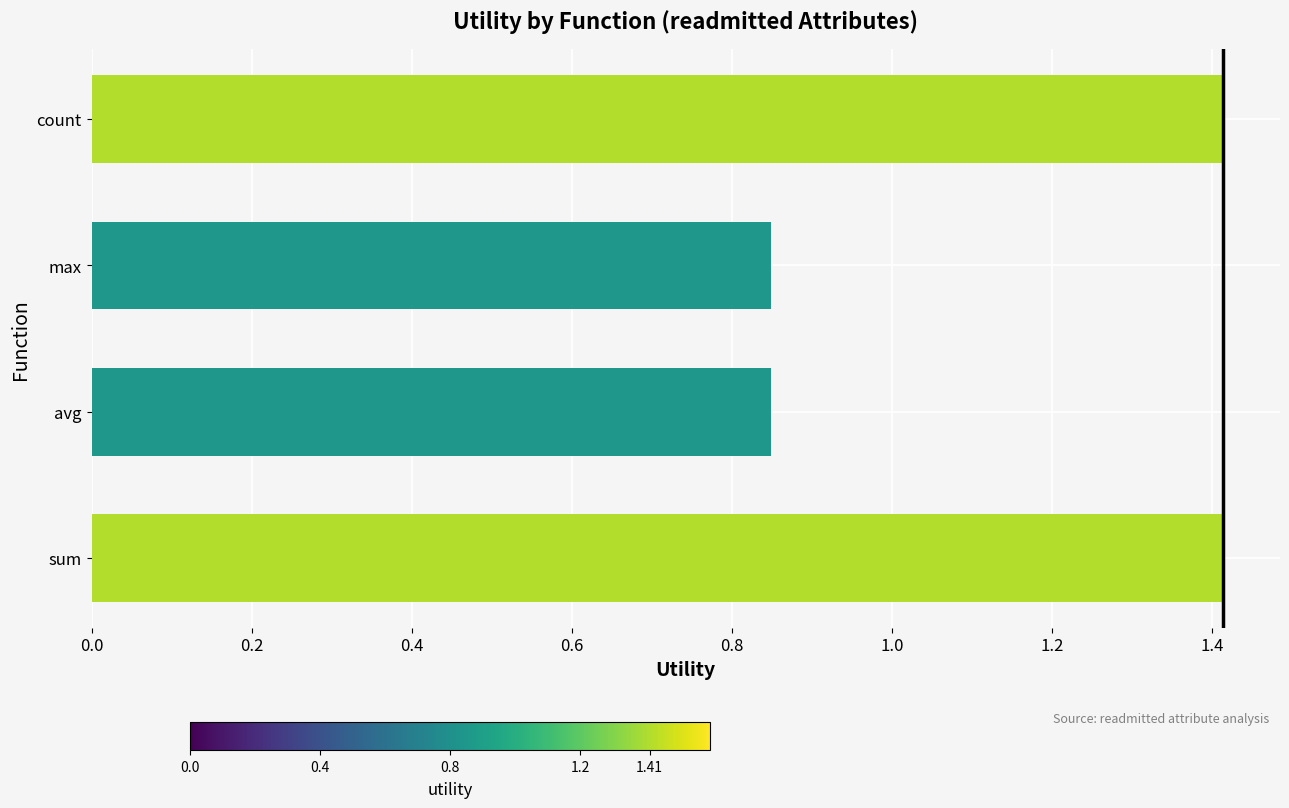

The chart shows a value of 0.4 at avg. True or false?

False